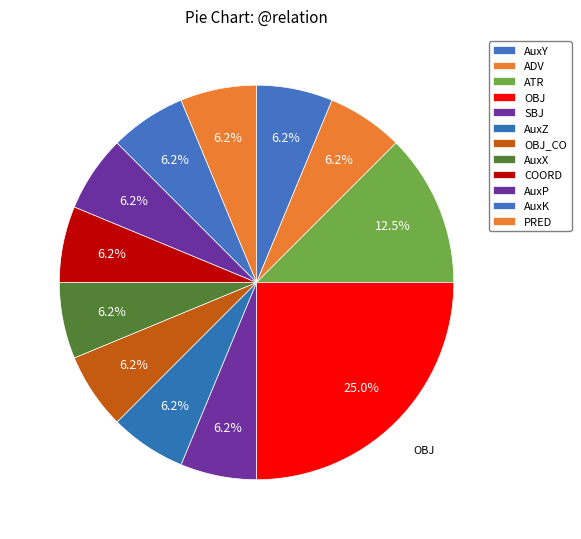

The AuxY slice represents 1% of the pie. True or false?

False